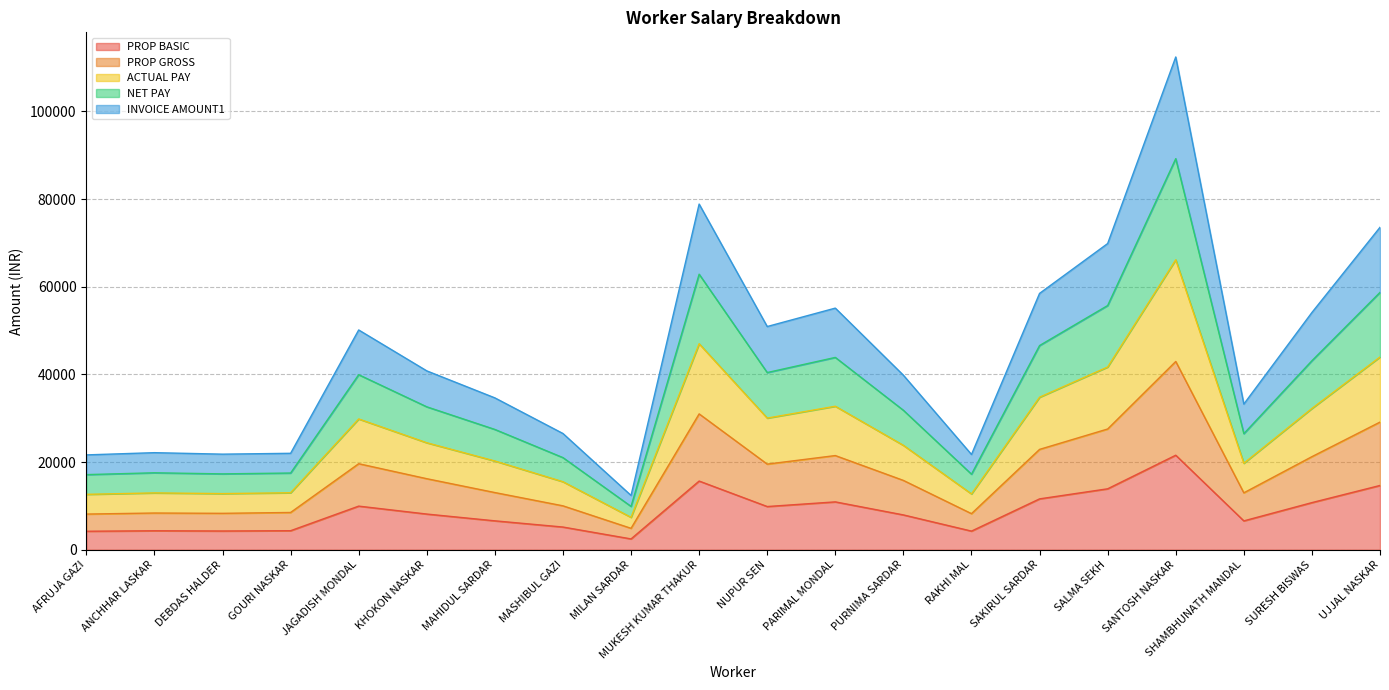

What is the label of the 10th point from the left?

MUKESH KUMAR THAKUR